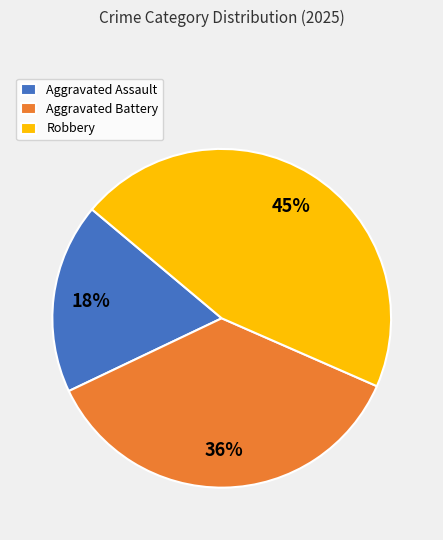

What is the smallest slice in the pie chart?

Aggravated Assault